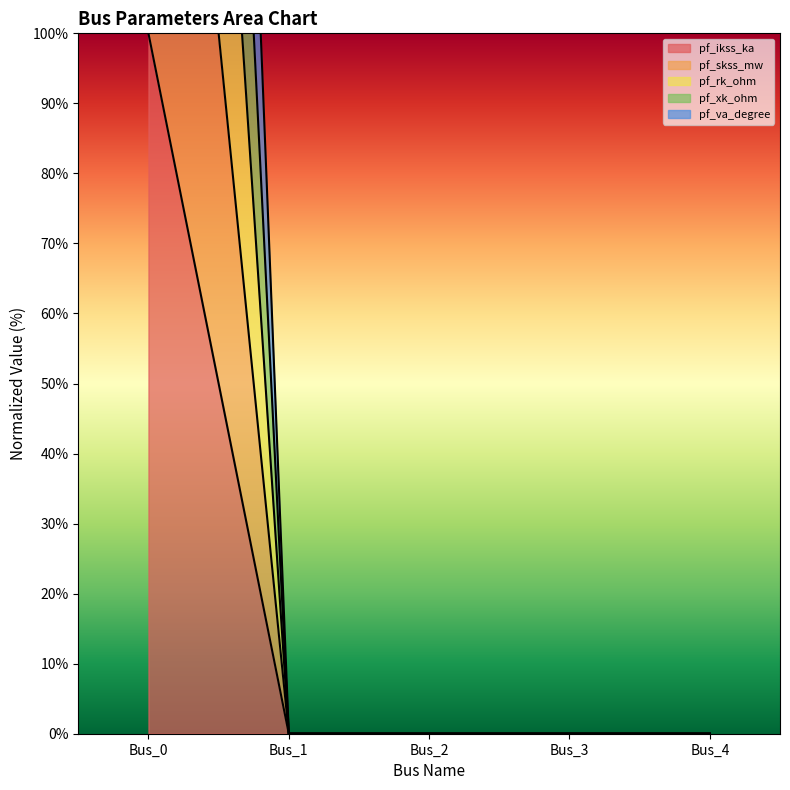

Reading right to left, extract all data points from this chart.

pf_ikss_ka: Bus_4=0	Bus_3=0	Bus_2=0	Bus_1=0	Bus_0=100
pf_skss_mw: Bus_4=0	Bus_3=0	Bus_2=0	Bus_1=0	Bus_0=200
pf_rk_ohm: Bus_4=0	Bus_3=0	Bus_2=0	Bus_1=0	Bus_0=300
pf_xk_ohm: Bus_4=0	Bus_3=0	Bus_2=0	Bus_1=0	Bus_0=400
pf_va_degree: Bus_4=0	Bus_3=0	Bus_2=0	Bus_1=0	Bus_0=500